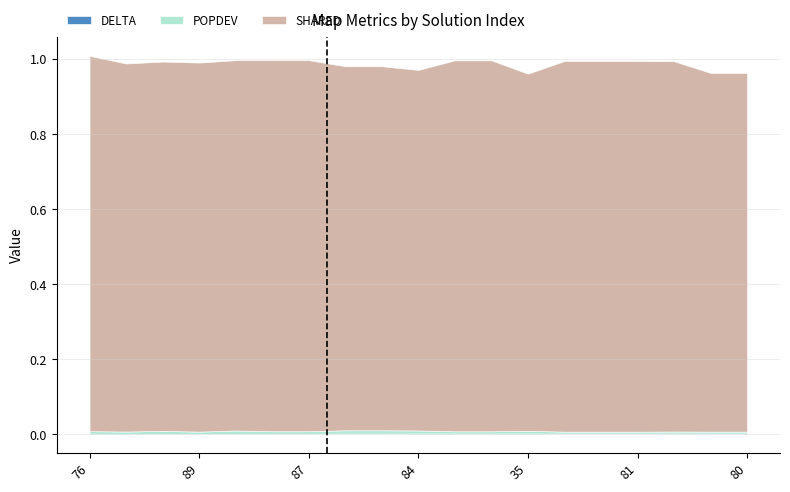

The DELTA series shows 0.0 at 85. True or false?

True